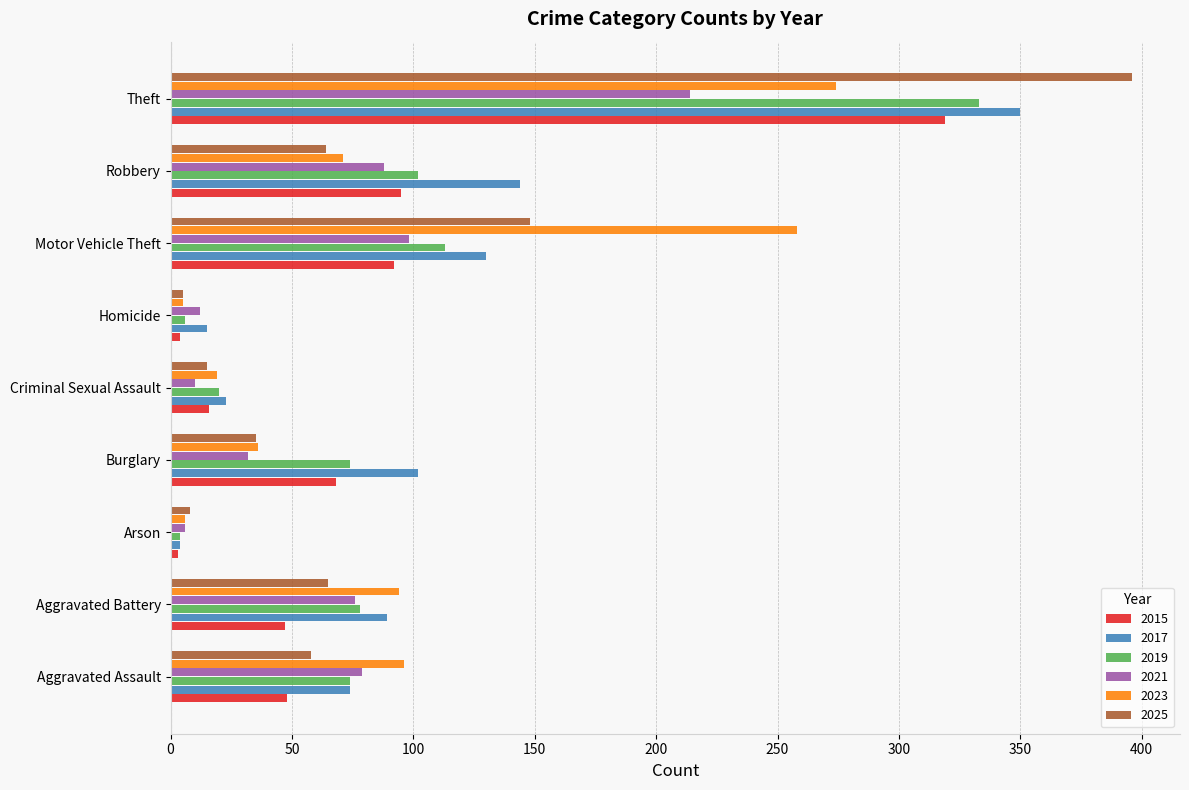

What is the difference between the 2015 values at Motor Vehicle Theft and Aggravated Battery?

45